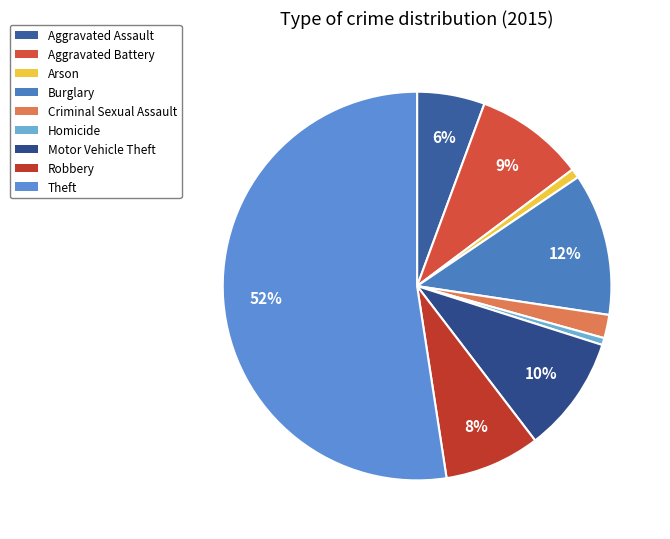

To the nearest percent, what is the average slice percentage?

11%